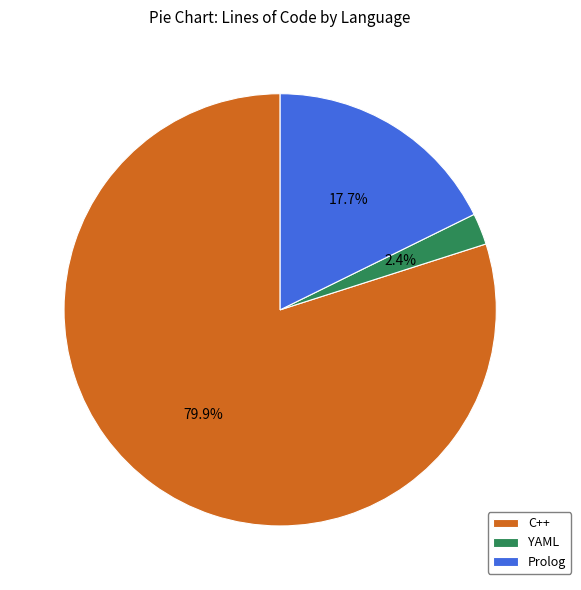

Which slice is the smallest?

YAML